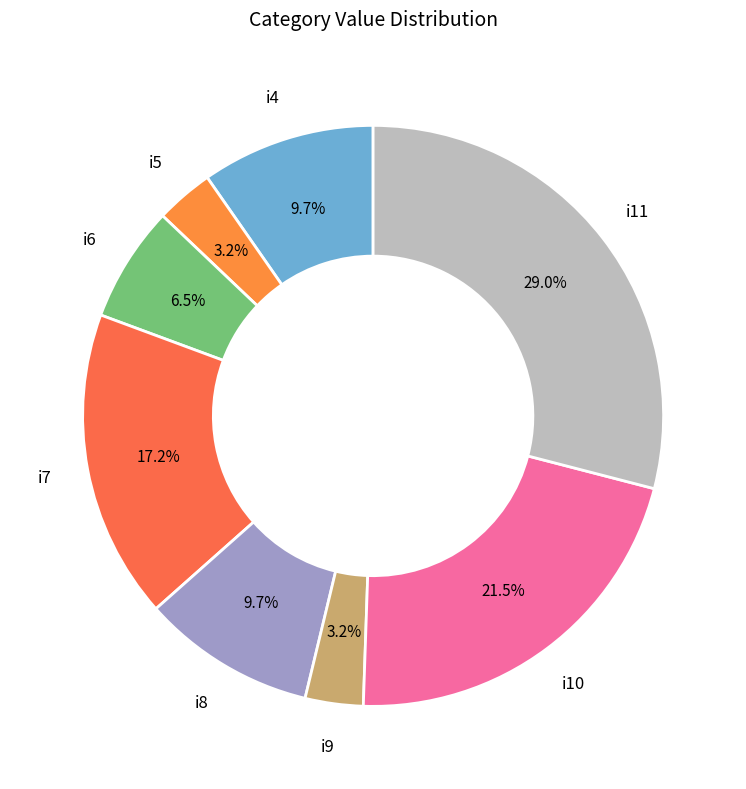

Count the number of slices in the pie.

8